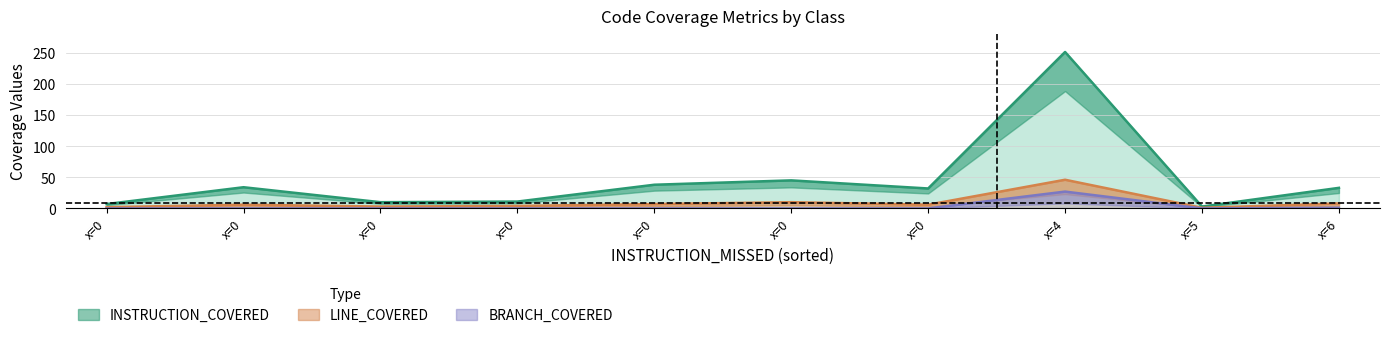

True or false: INSTRUCTION_COVERED has more than 1 points higher than both neighbors.

True